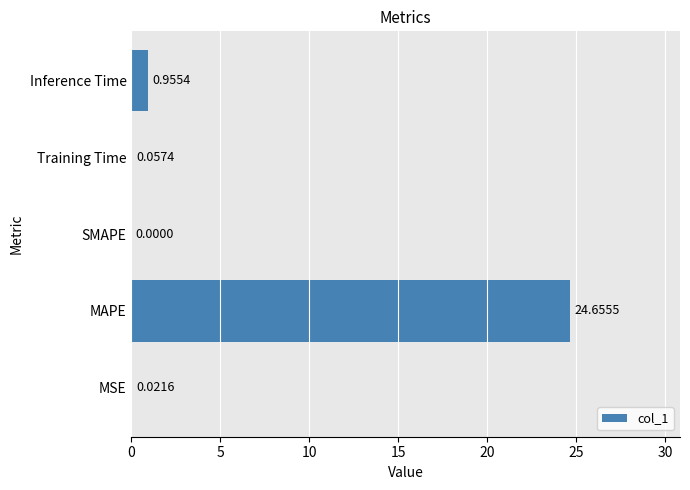

What is the sum of all values?

25.7